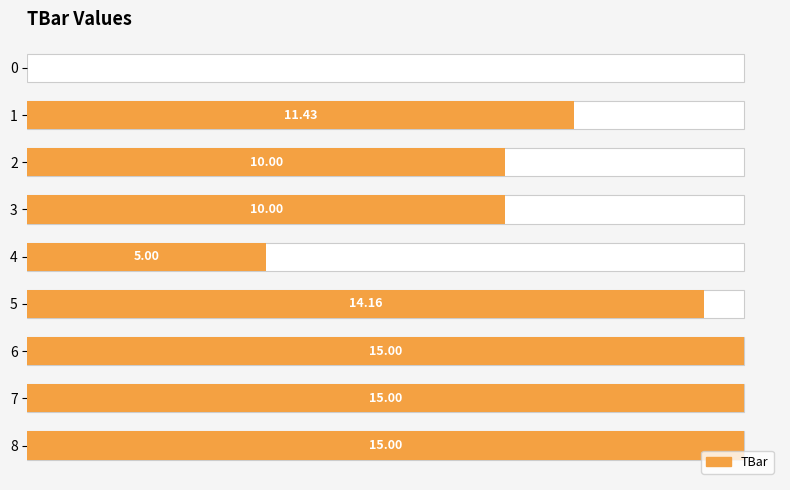

True or false: the data shows 6.9 at 7.

False